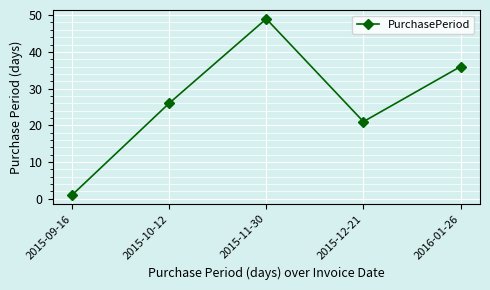

Reading right to left, transcribe all the data shown in this chart.

2016-01-26=36	2015-12-21=21	2015-11-30=49	2015-10-12=26	2015-09-16=1